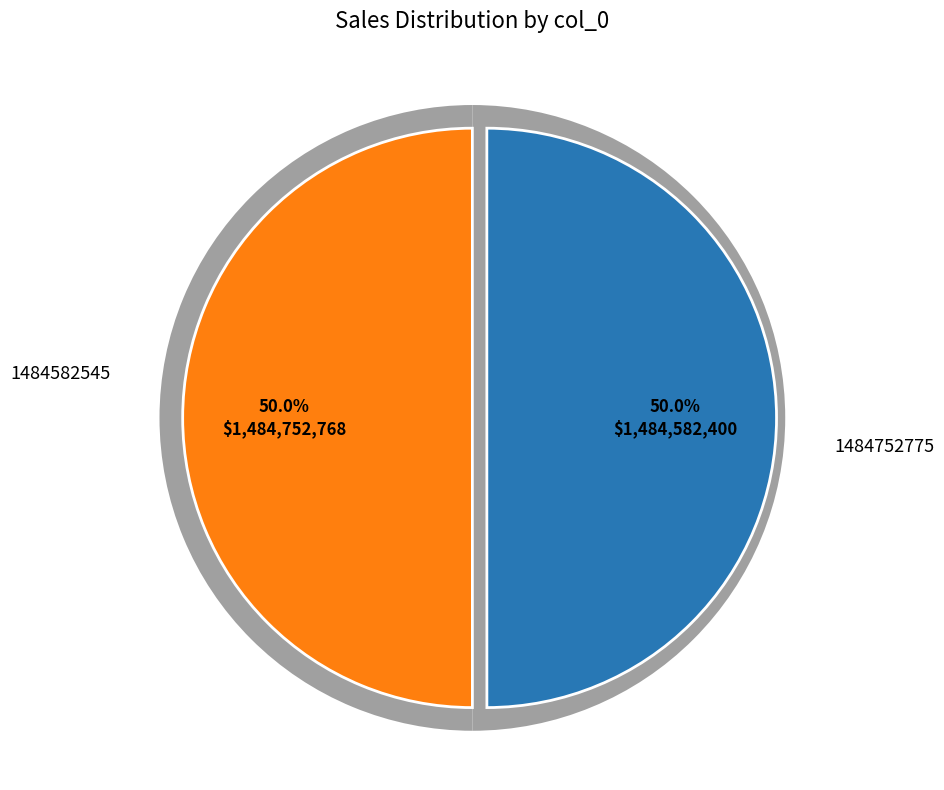

Which slice is the smallest?

1484582545